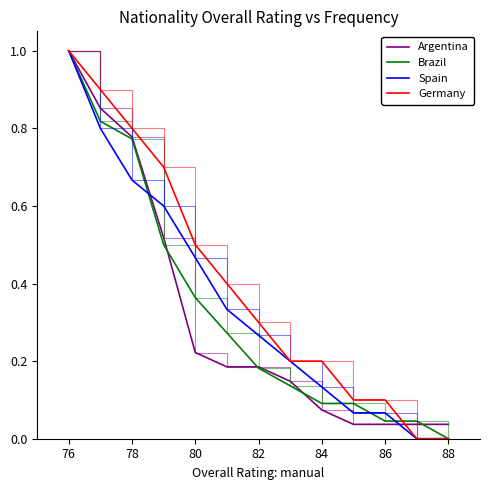

Which series has the largest total across all categories?

Germany